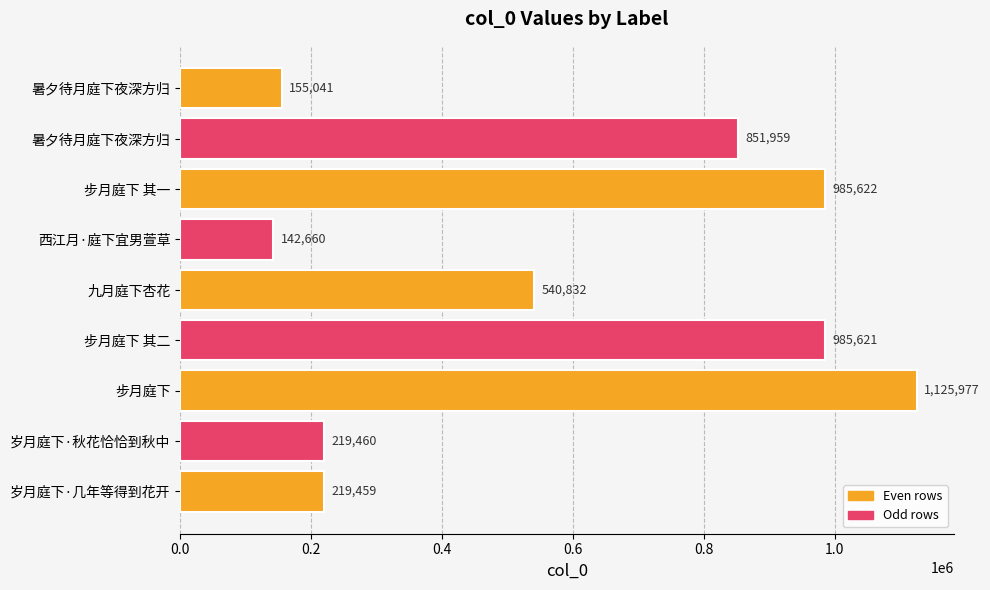

Which category has the lowest value across all series?

西江月·庭下宜男萱草